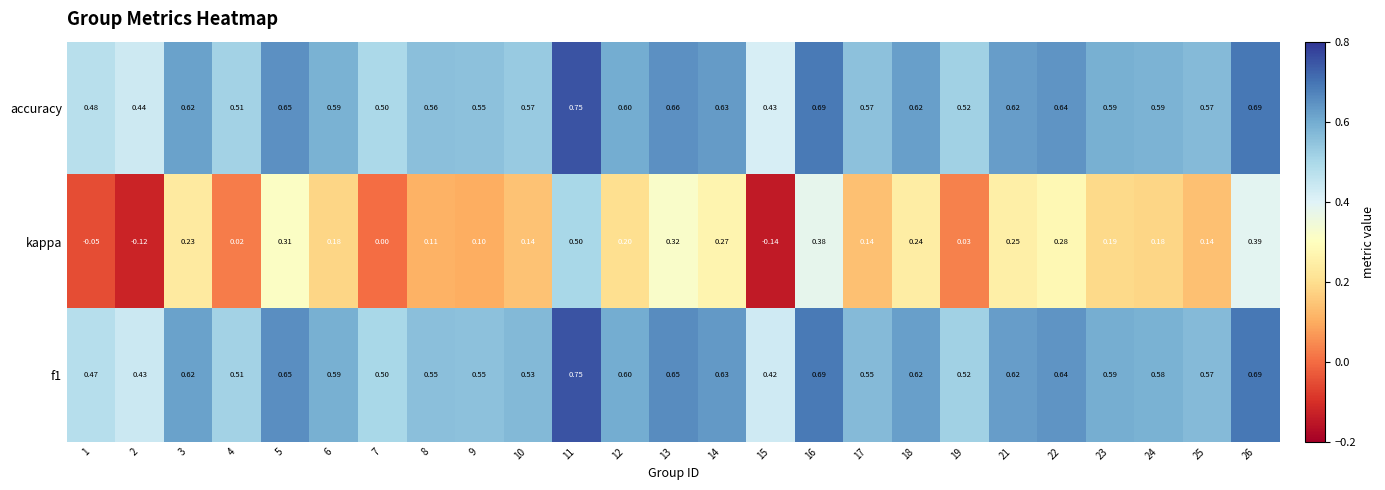

Which series changed the most between 8 and 15?

kappa